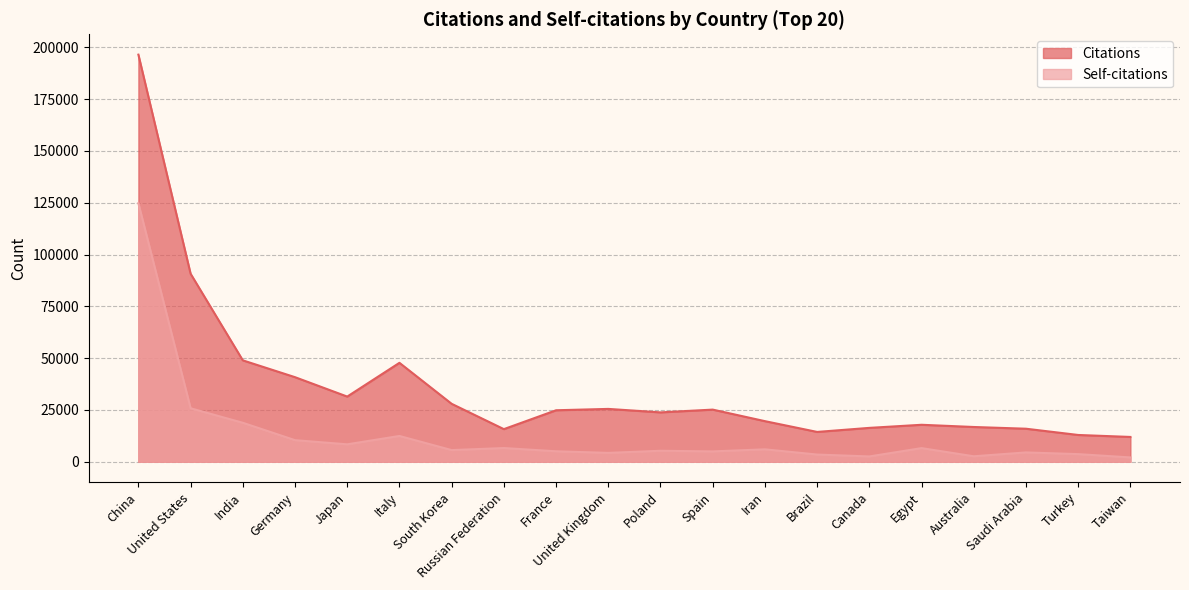

What are all the series names shown in the legend?

Citations, Self-citations